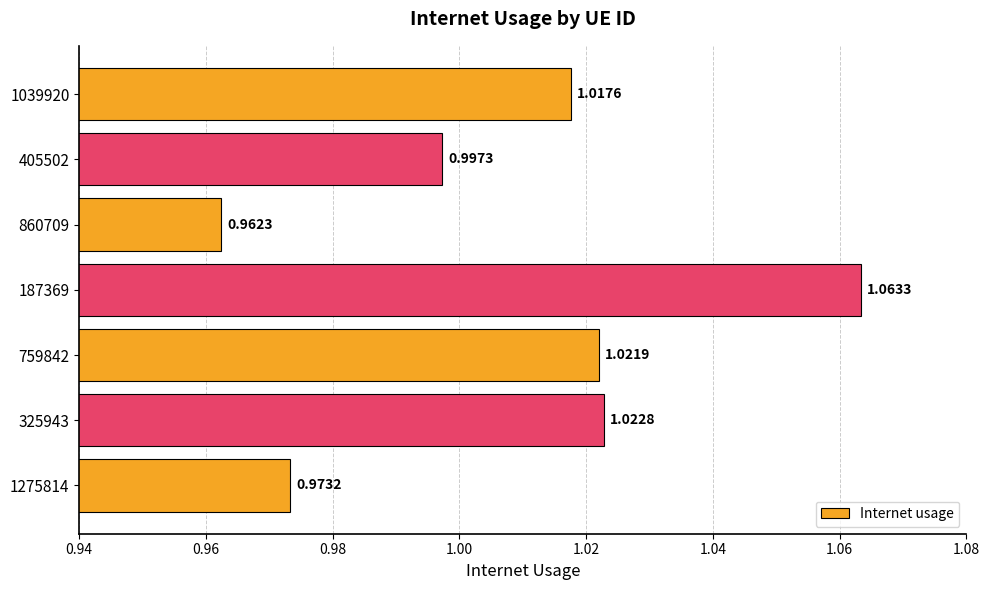

How many values exceed 1?

4